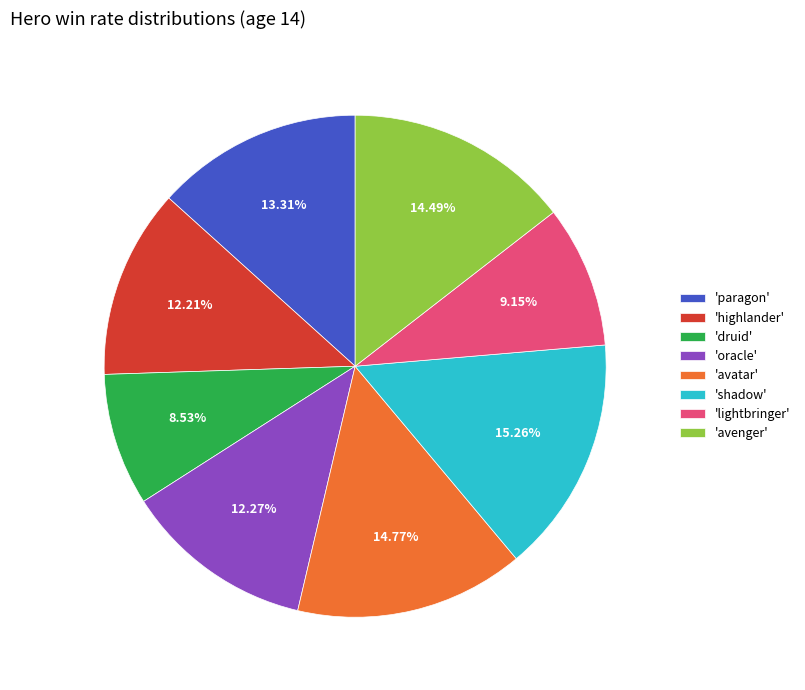

Between 'avenger' and 'highlander', which is larger?

'avenger'